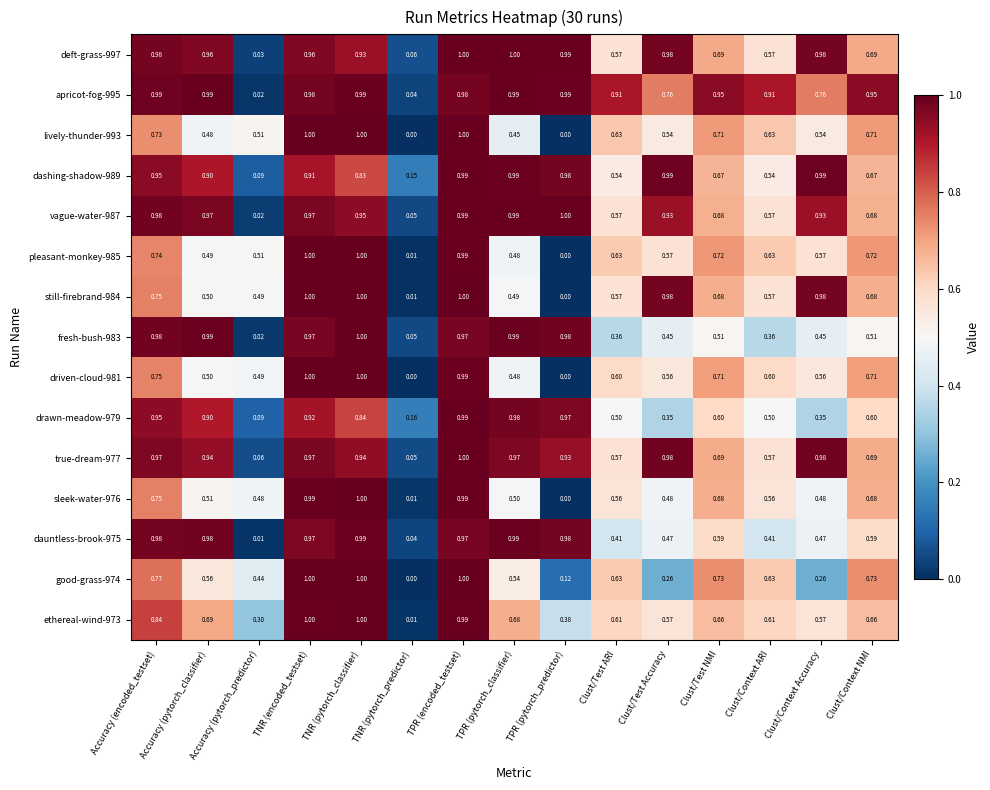

Which category has the lowest value in the dashing-shadow-989 series?

Accuracy (pytorch_predictor)